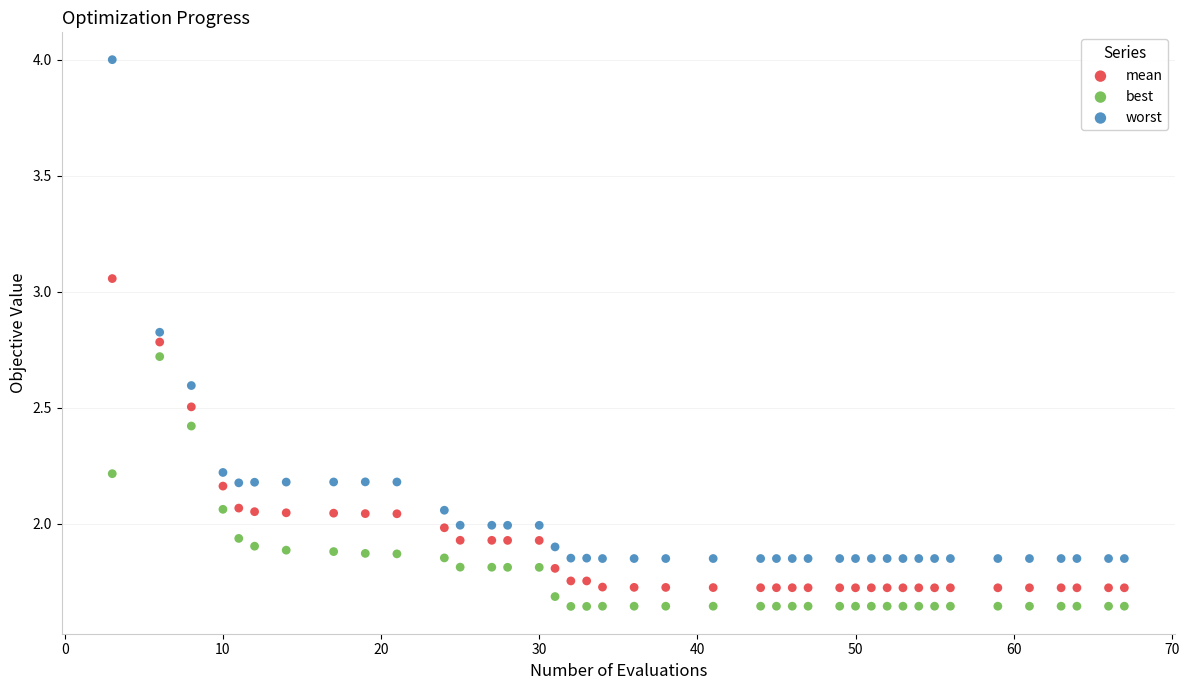

What is the X range (max minus min) for the scatter plot?

64.0